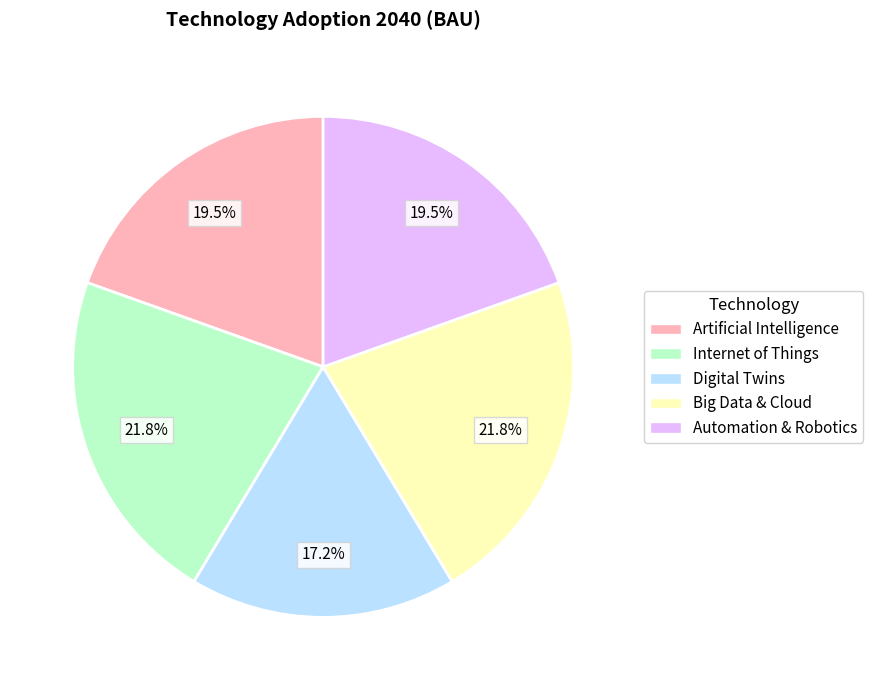

Which has a higher value, Automation & Robotics or Big Data & Cloud?

Big Data & Cloud